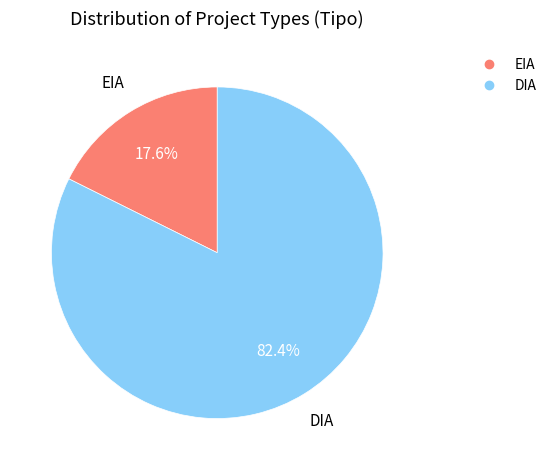

How many segments does this pie chart have?

2